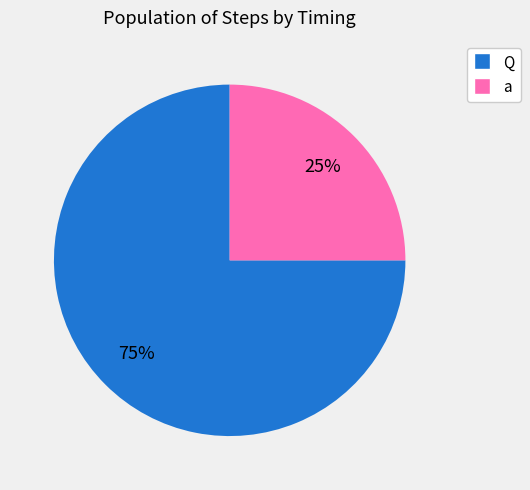

Does Q account for over 50% of the chart?

Yes